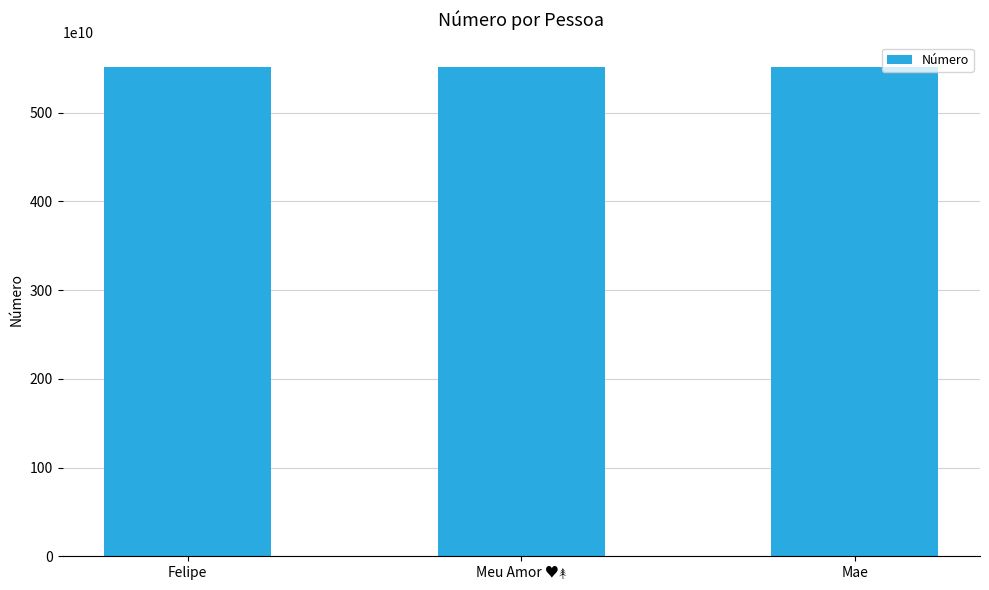

What is the ratio of the value at Felipe to the value at Mae?

1.0